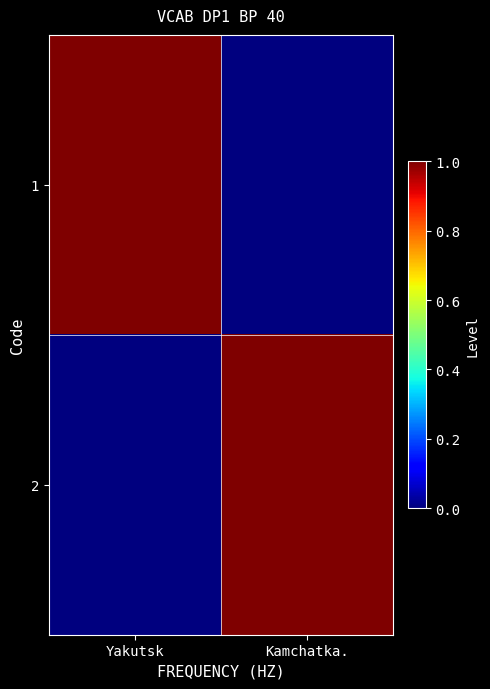

Which series changed the most between Yakutsk and Kamchatka.?

1